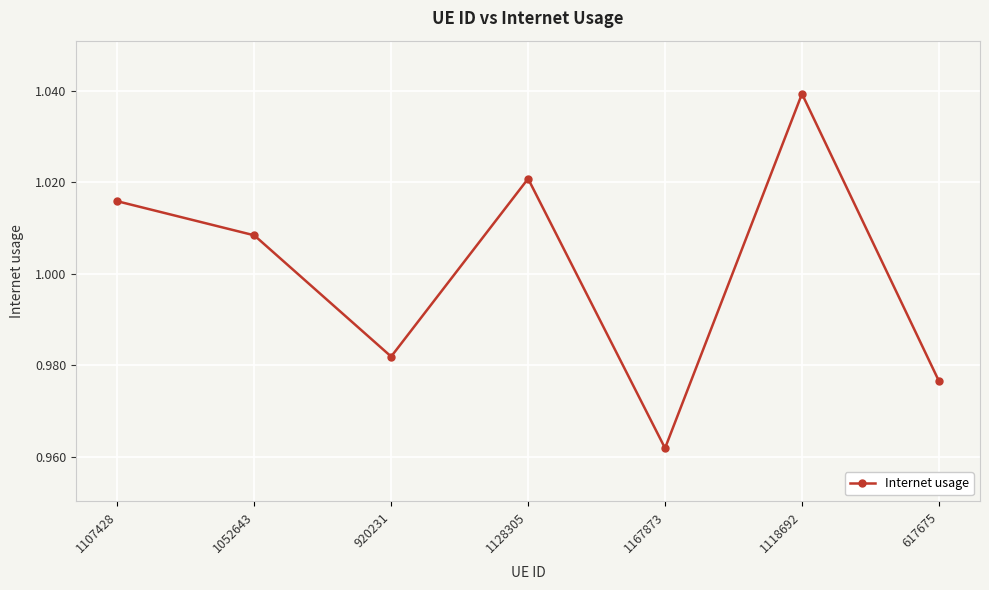

The value at 1052643 is 0.4. True or false?

False